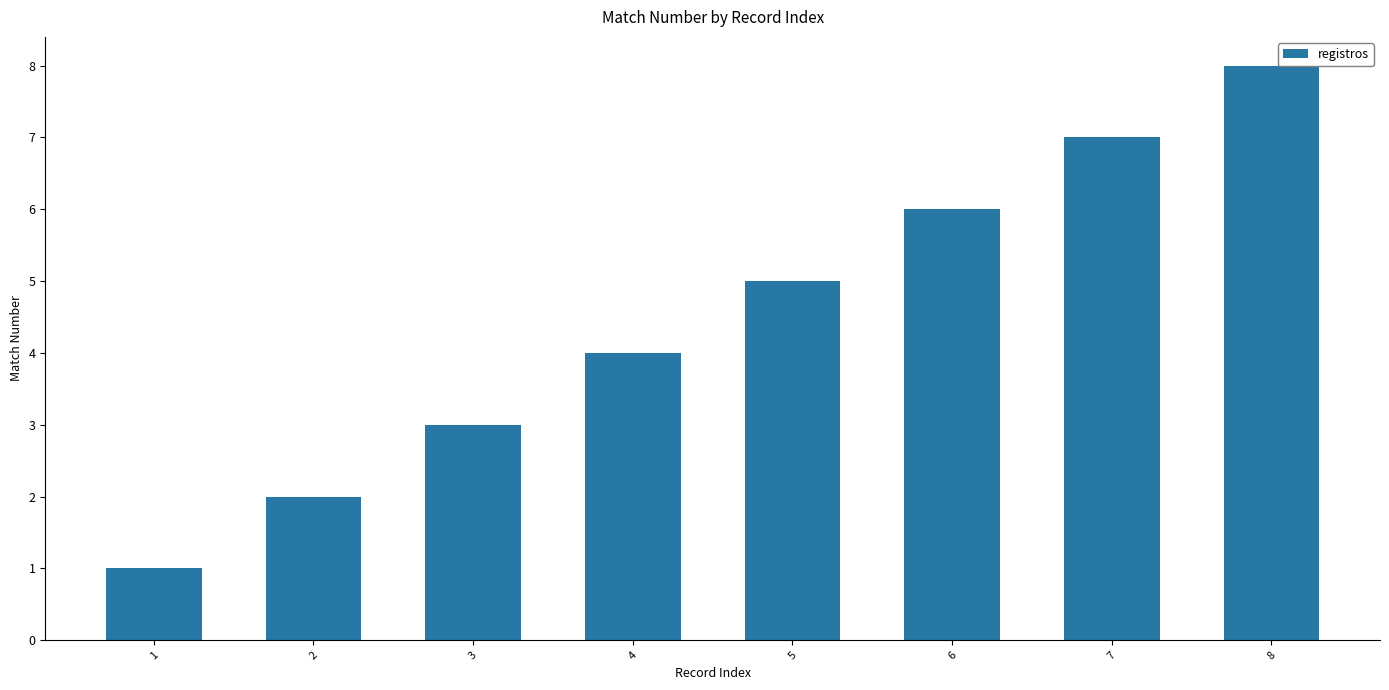

List the labels in order of value, smallest first.

1, 2, 3, 4, 5, 6, 7, 8